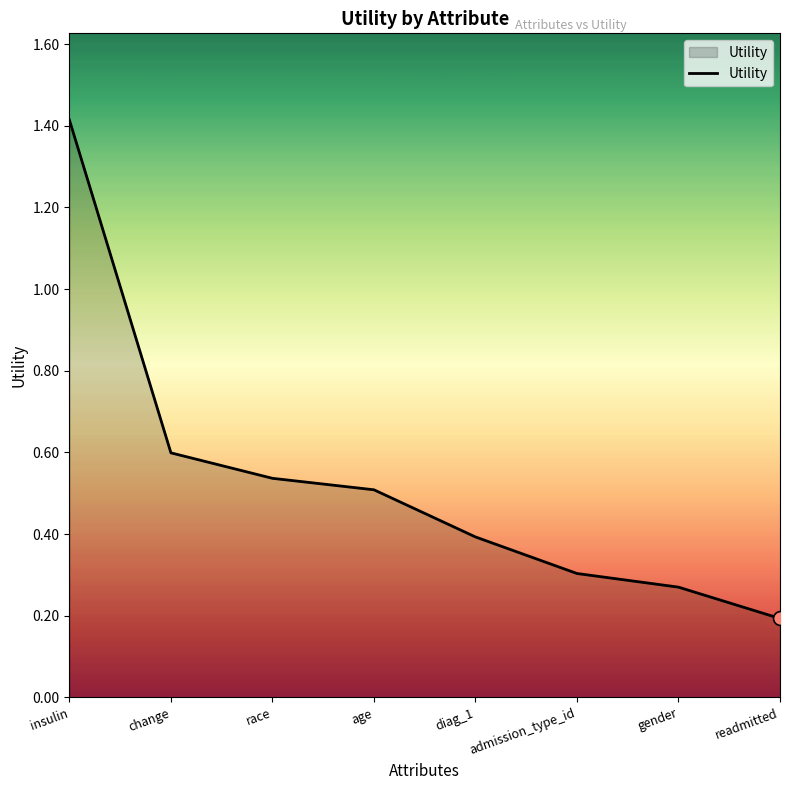

What is the change in value from insulin to readmitted?

-1.2